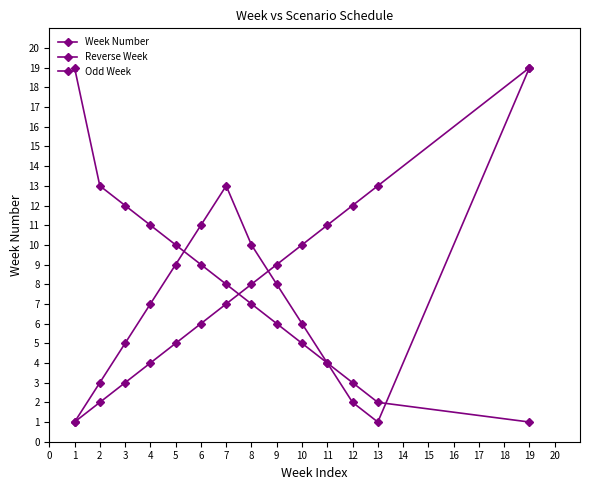

How many values in the Week Number series are below 8?

7